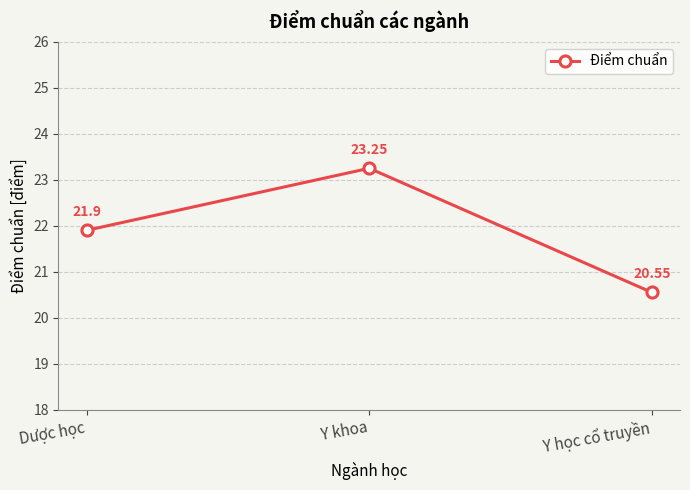

Where does the data first go above 21?

Dược học